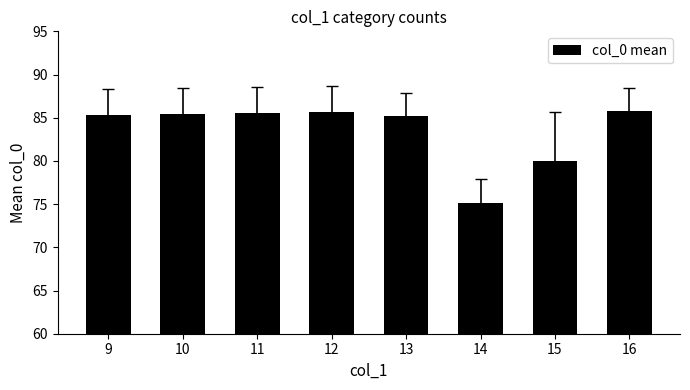

What is the greatest value displayed?

85.8